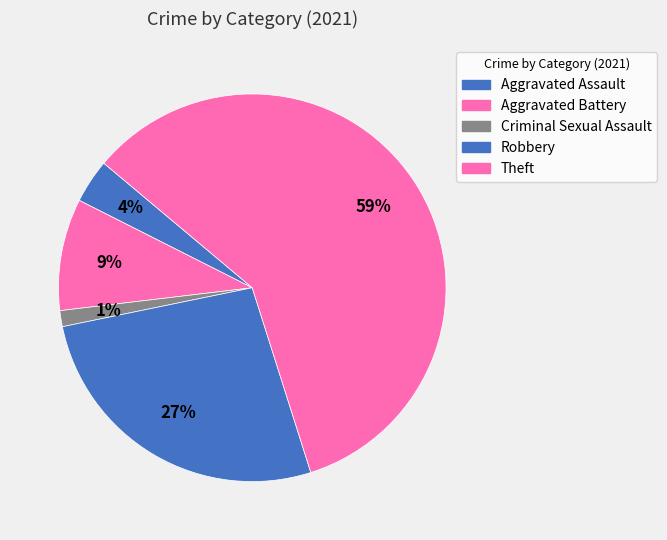

How many slices are in this pie chart?

5